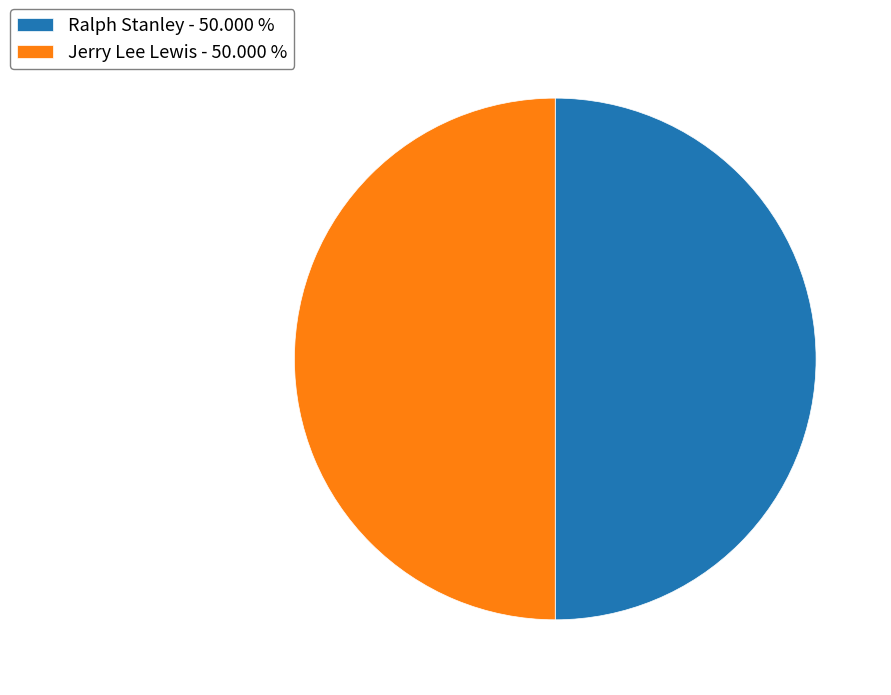

What is the ratio of the value at Jerry Lee Lewis - 50.000 % to the value at Ralph Stanley - 50.000 %?

1.0